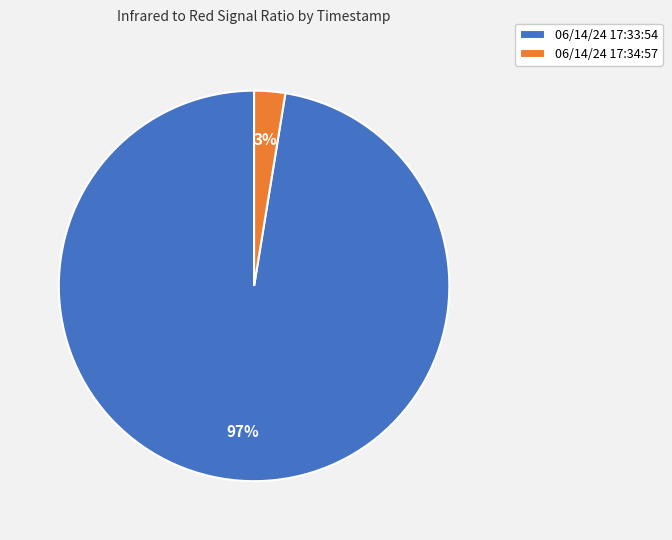

To the nearest percent, what is the average slice percentage?

50%